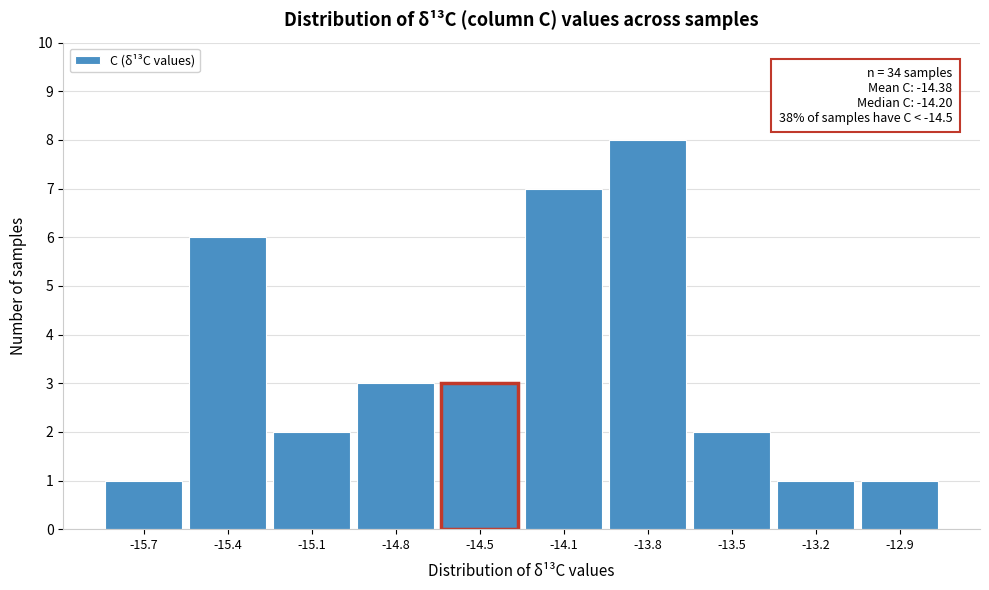

Reading left to right, extract all data points from this chart.

1	6	2	3	3	7	8	2	1	1